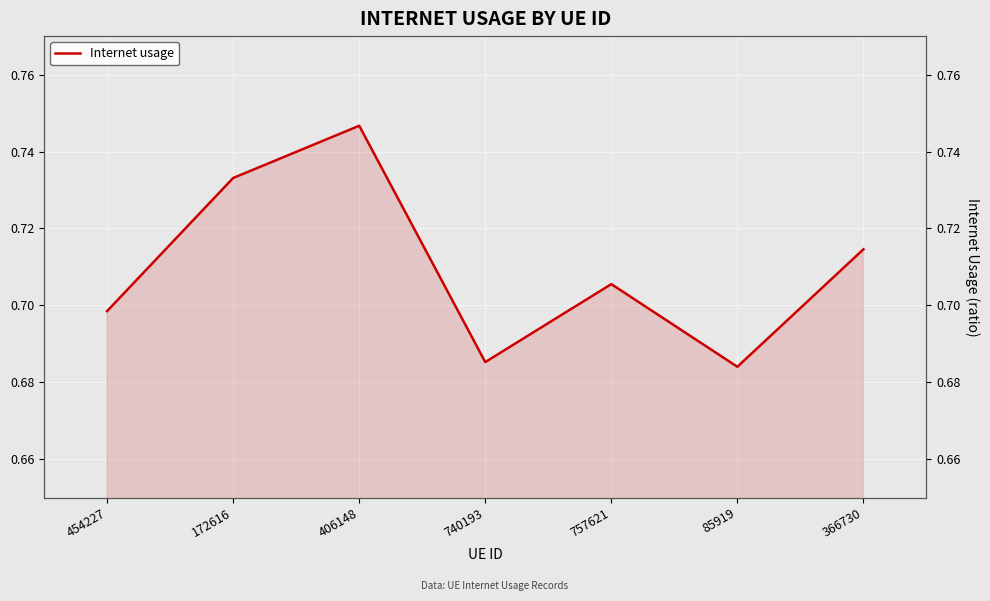

Is it true that the value at 366730 is 0.7?

True